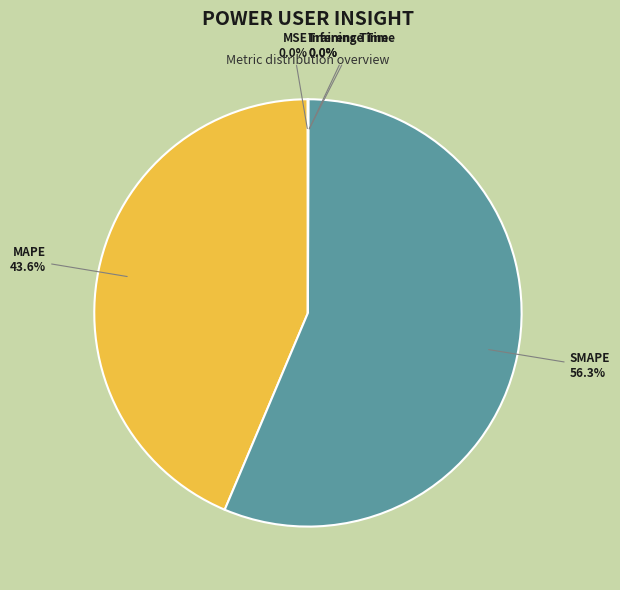

What is the majority slice?

SMAPE